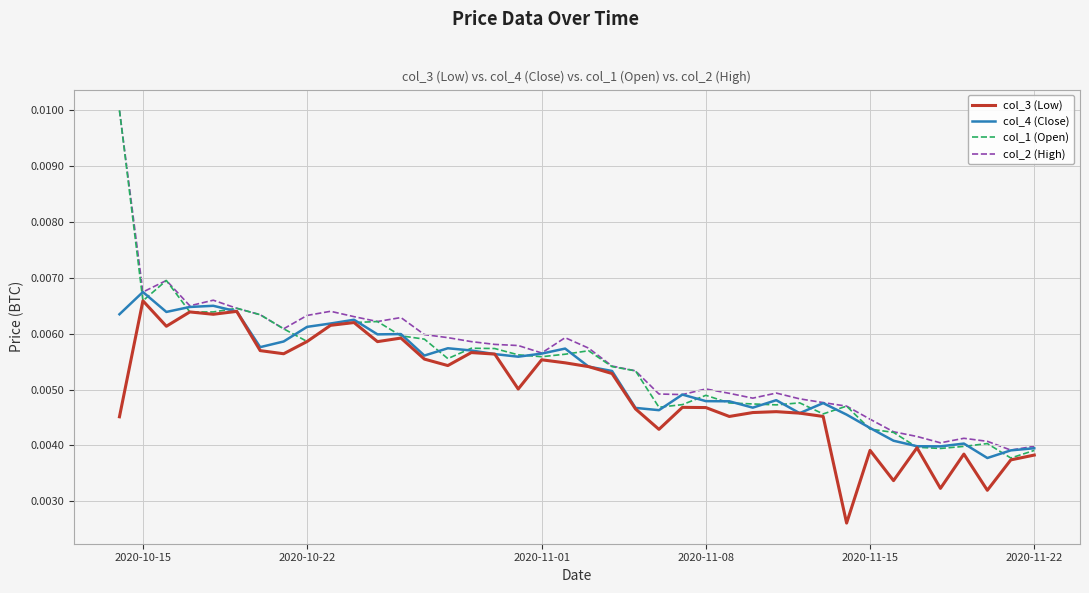

Which series has the widest spread of values?

col_1 (Open)